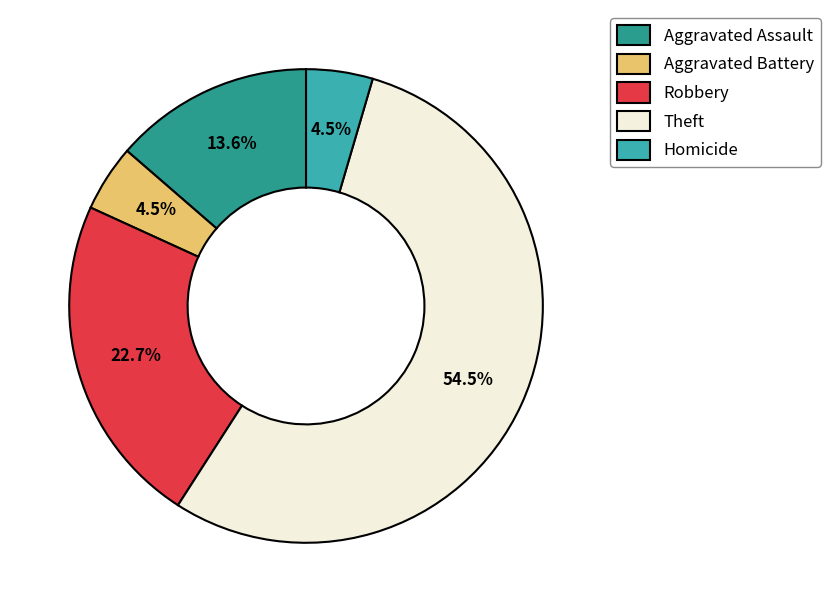

What percentage is NOT represented by Homicide?

95.5%